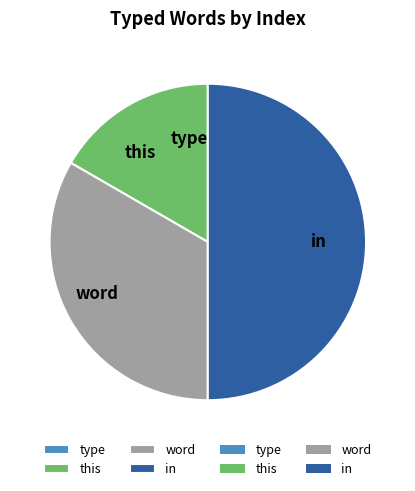

True or false: word accounts for 23% of the total.

False